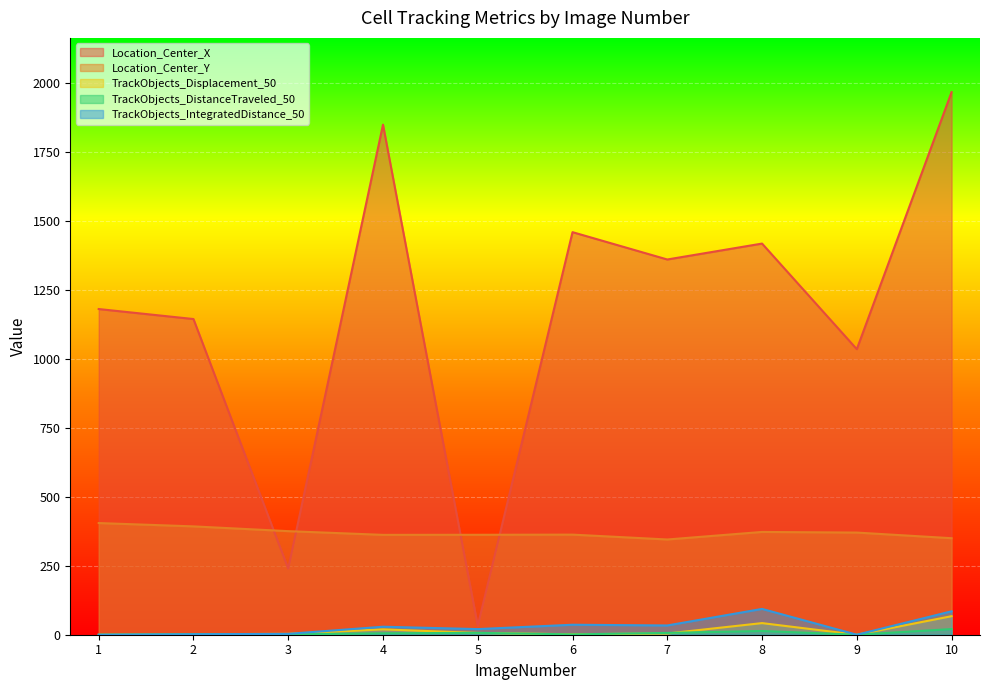

At how many categories does at least one series exceed 1400?

4